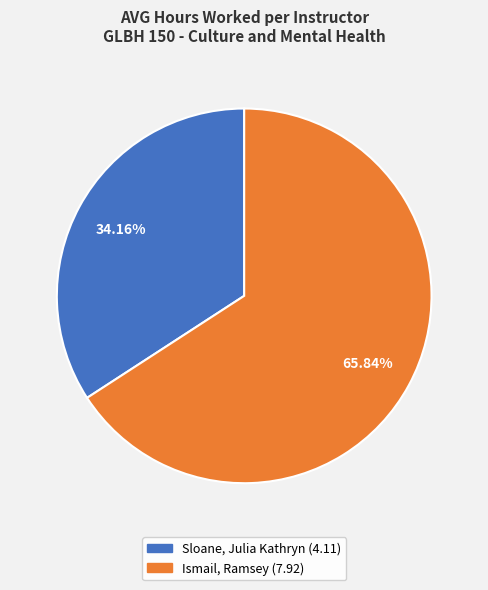

To the nearest percent, what percentage of the pie is Ismail, Ramsey?

66%